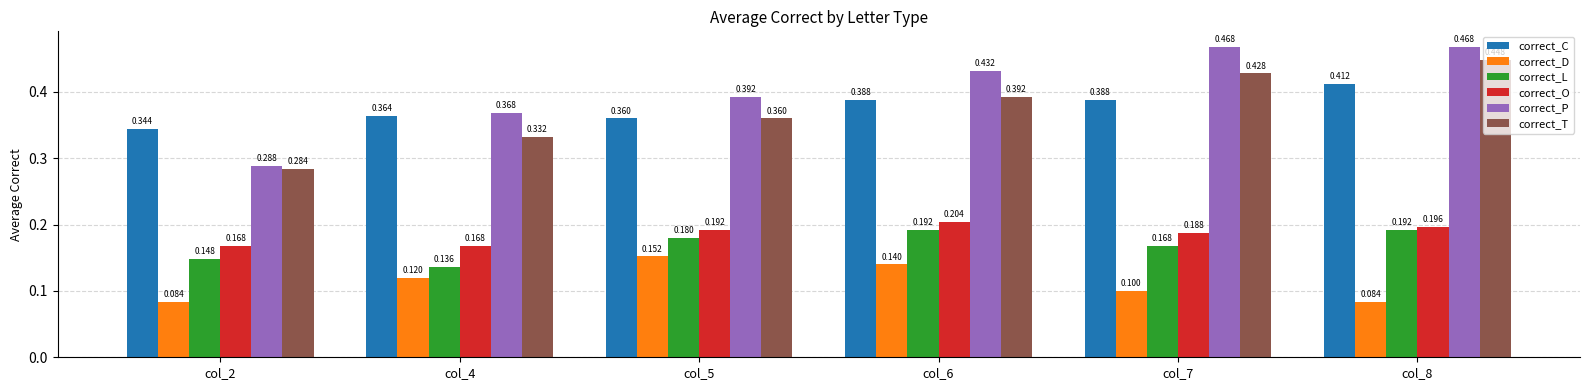

Which series has the largest range (max minus min)?

correct_P